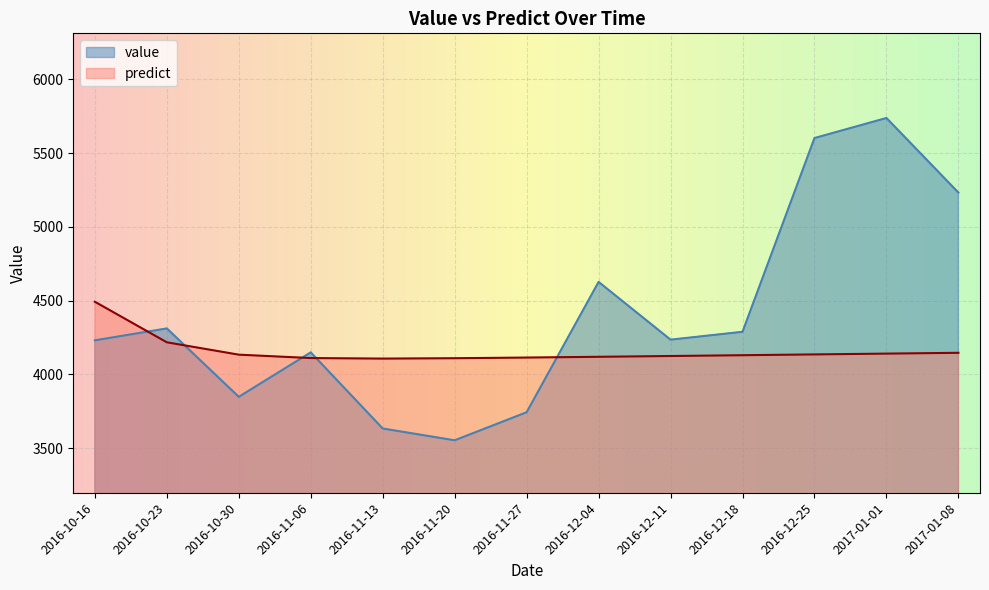

Rank the categories by predict value from highest to lowest.

2016-10-16, 2016-10-23, 2017-01-08, 2017-01-01, 2016-12-25, 2016-10-30, 2016-12-18, 2016-12-11, 2016-12-04, 2016-11-27, 2016-11-06, 2016-11-20, 2016-11-13